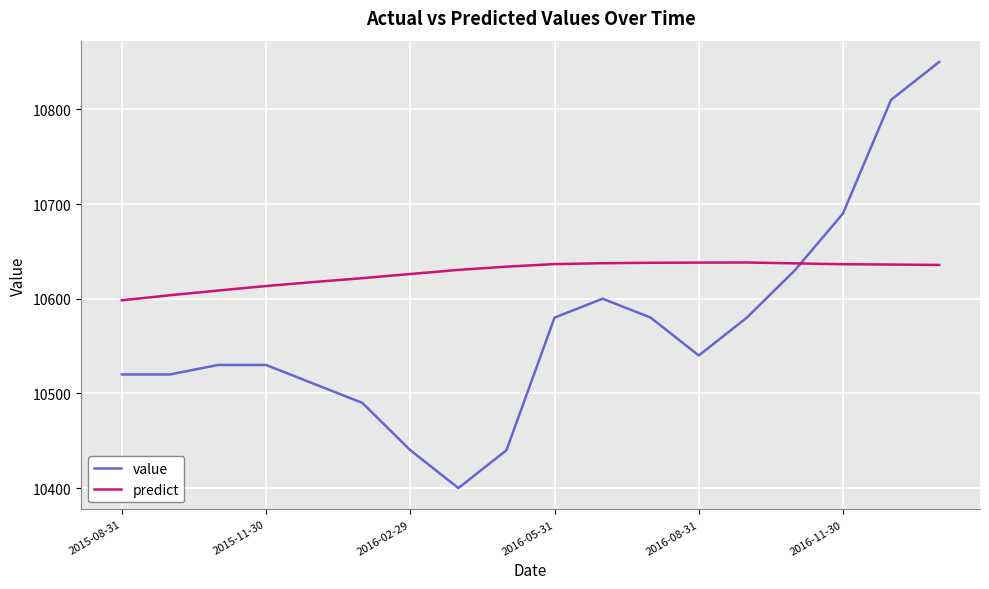

Count the number of data series in this chart.

2